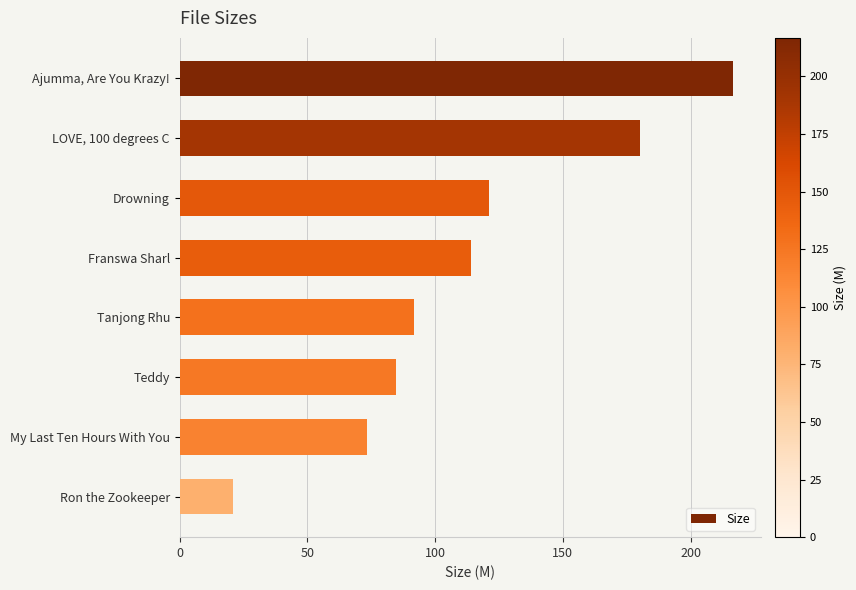

What is the smallest value displayed?

21.0